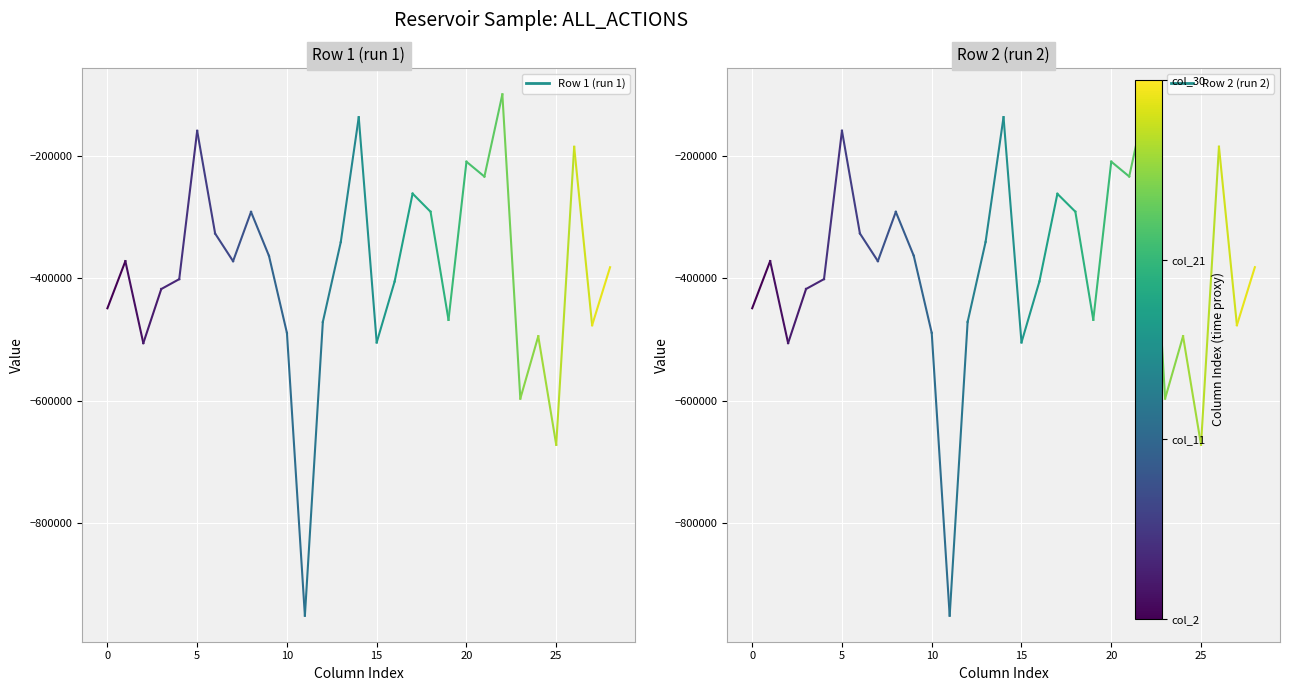

What is the value of the Row 1 (run 1) point at the 2nd from the left?

-371790.3